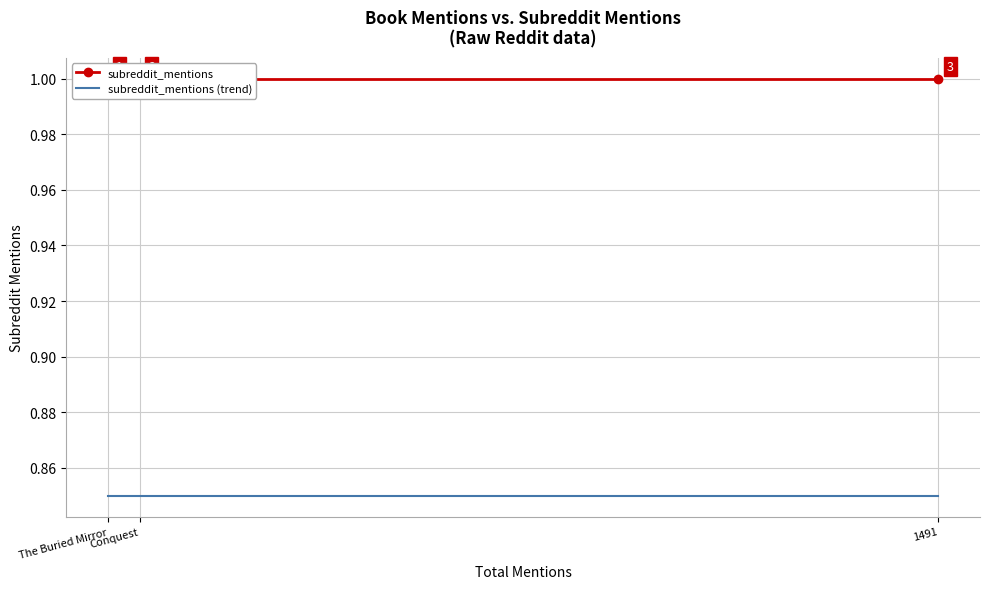

At which label is subreddit_mentions (trend) closest to 0?

The Buried Mirror